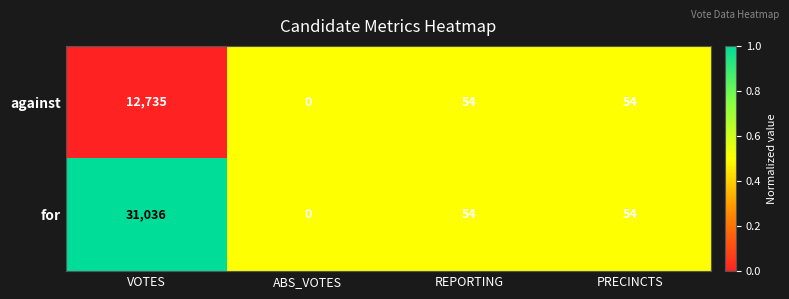

What is the spread (max minus min) of values at VOTES?

18301